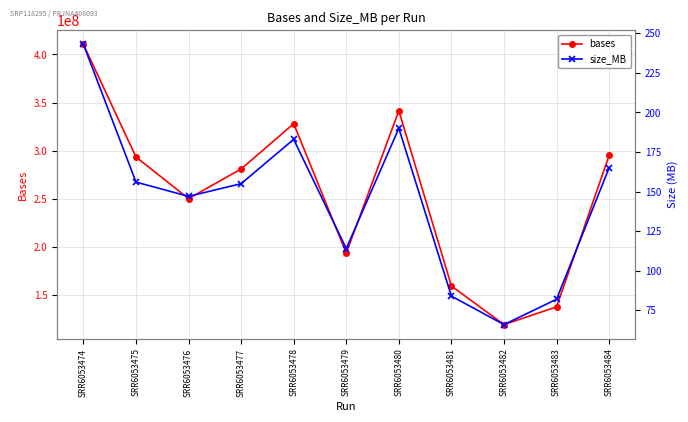

Where is bases nearest to the value 264929205?

SRR6053476